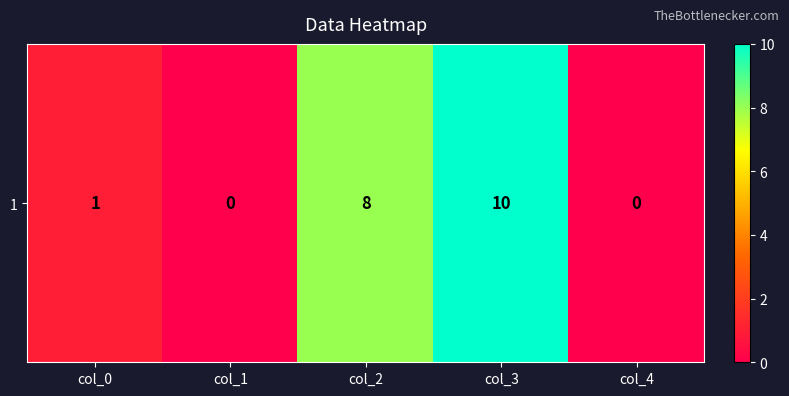

What is the change in value from col_1 to col_3?

+10